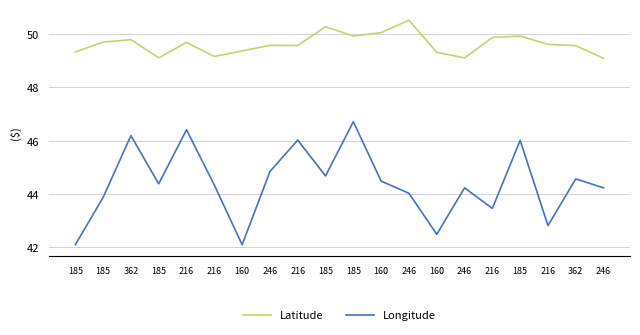

Between 216 and 246, which is larger?

246